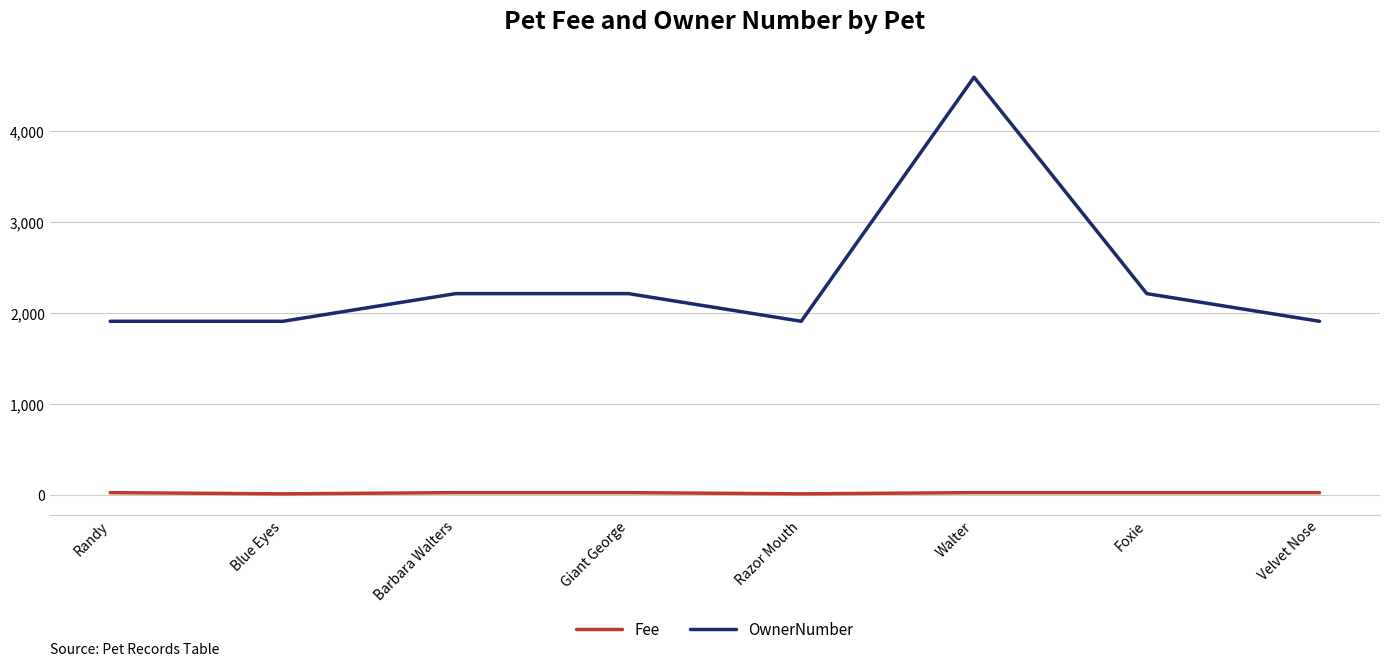

The OwnerNumber series shows 3842 at Giant George. True or false?

False